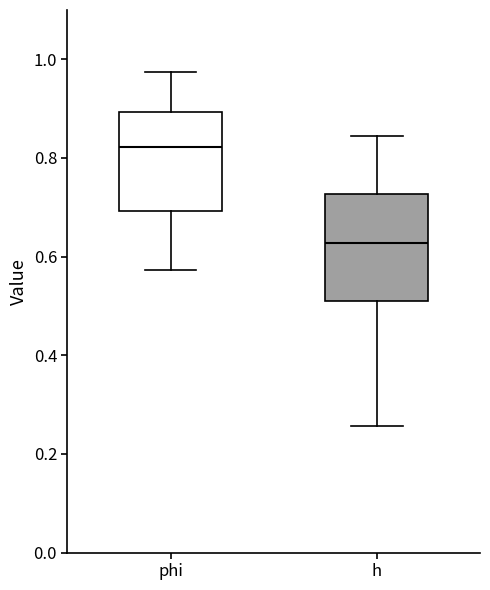

Where is the upper edge of the box for h on the y-axis? The values are not printed on the chart, so give them approximately, as read against the axis.

0.72